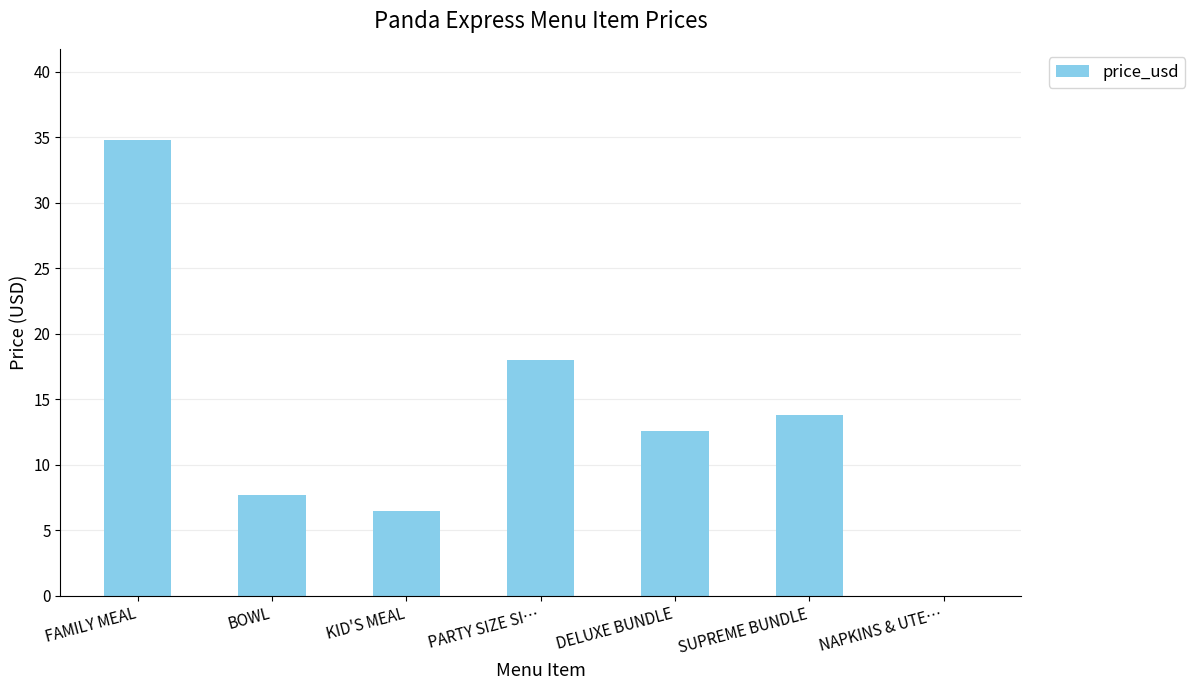

True or false: the data shows 6.5 at KID'S MEAL.

True